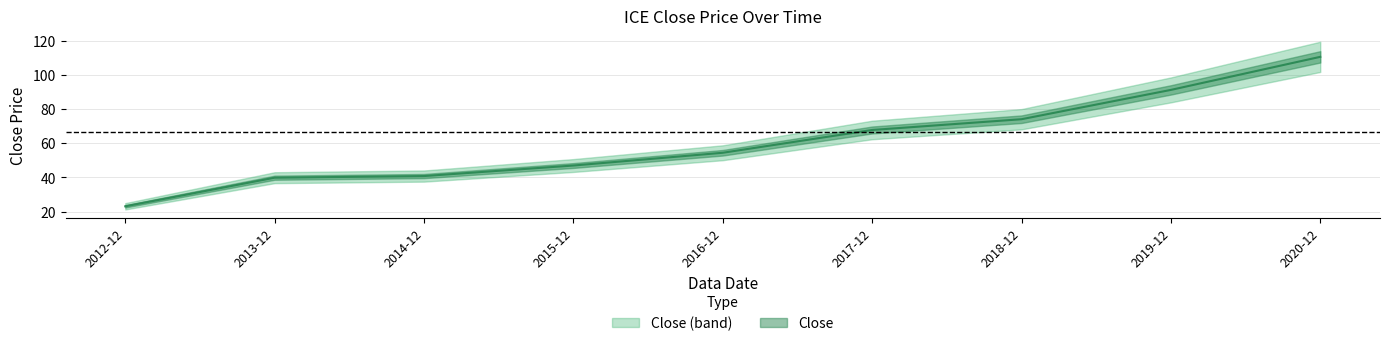

What is the ratio of the value at 2020-12 to the value at 2014-12?

2.7